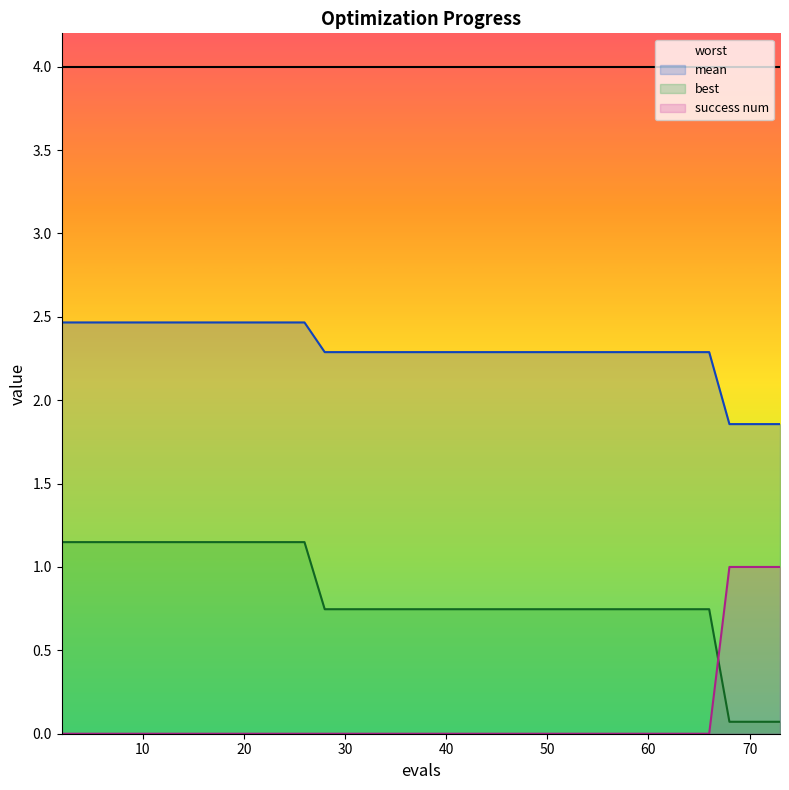

Reading right to left, extract all data points from this chart.

mean: 15=1.9	14=1.9	13=1.9	12=1.9	11=1.9	10=1.9	9=1.9	8=1.9	7=1.9	6=1.9	5=1.9	4=1.9	3=2.3	2=2.3	1=2.5	0=2.5
best: 15=0.1	14=0.1	13=0.1	12=0.1	11=0.1	10=0.1	9=0.1	8=0.1	7=0.1	6=0.1	5=0.1	4=0.1	3=0.7	2=0.7	1=1.1	0=1.1
worst: 15=4.0	14=4.0	13=4.0	12=4.0	11=4.0	10=4.0	9=4.0	8=4.0	7=4.0	6=4.0	5=4.0	4=4.0	3=4.0	2=4.0	1=4.0	0=4.0
success num: 15=1.0	14=1.0	13=1.0	12=1.0	11=1.0	10=1.0	9=1.0	8=1.0	7=1.0	6=1.0	5=1.0	4=1.0	3=0.0	2=0.0	1=0.0	0=0.0